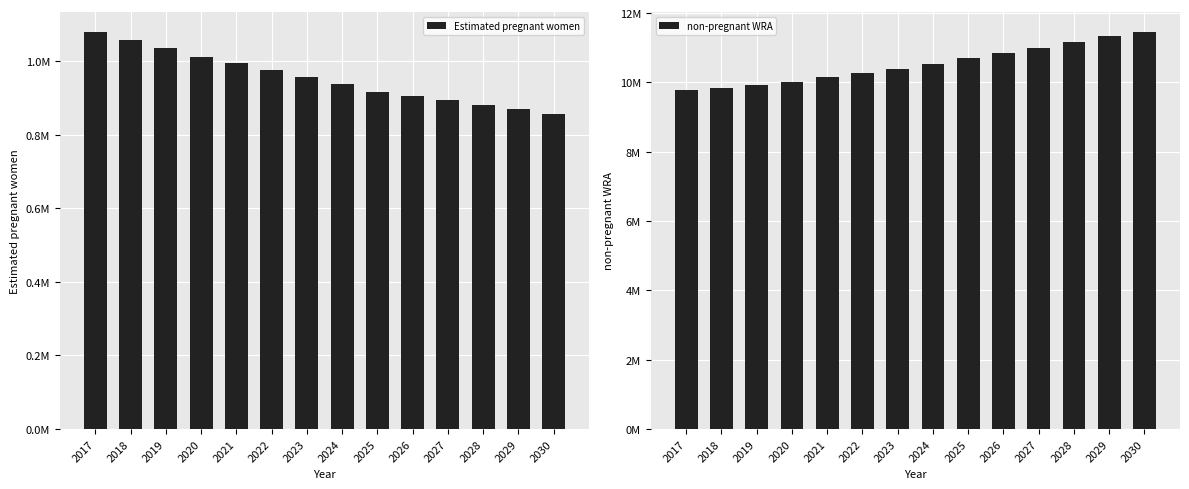

Reading right to left, list all the values displayed in this chart.

Estimated pregnant women: 855806.5	869160.2	881866.7	893891.1	905138.6	915566.6	937025.7	957295.4	976291.5	993991.9	1010330.8	1035083.2	1058181.4	1079529.2
non-pregnant WRA: 11459193.5	11327839.8	11172133.3	11004108.9	10840861.4	10694433.4	10538974.3	10395704.6	10268708.5	10148008.1	10023669.2	9927916.8	9846818.6	9767260.8